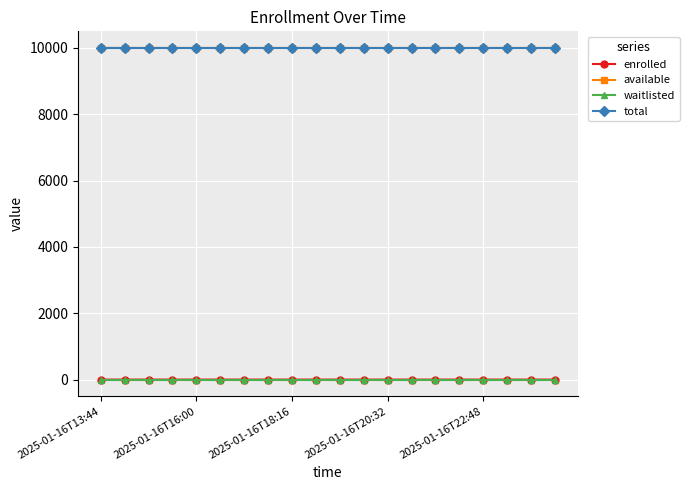

What is the minimum value for total?

9999